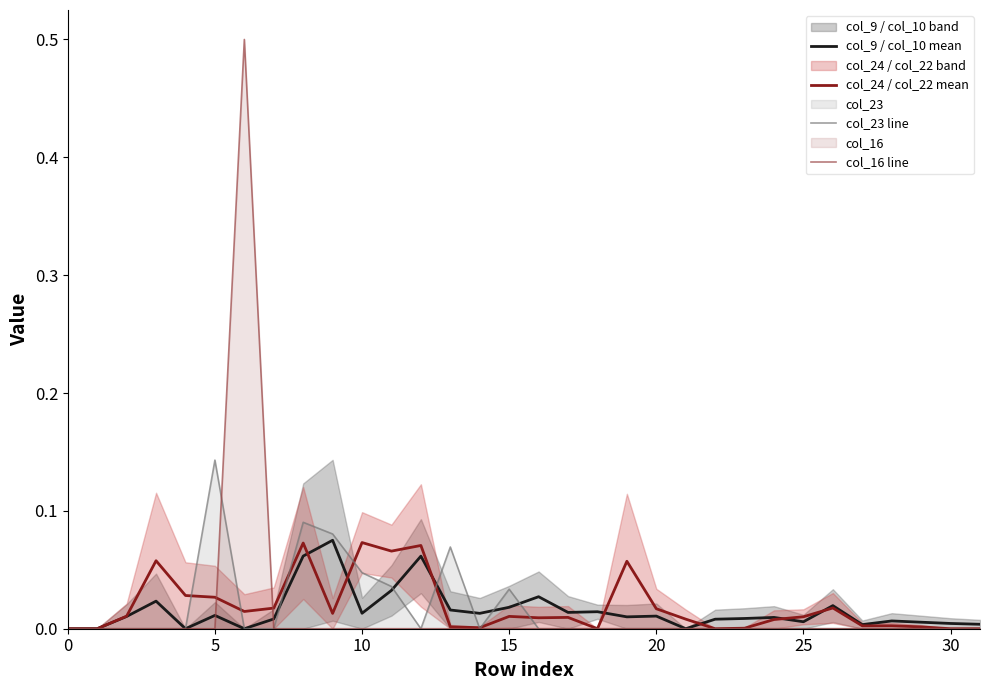

What is the sum of all col_23 line values?

0.5